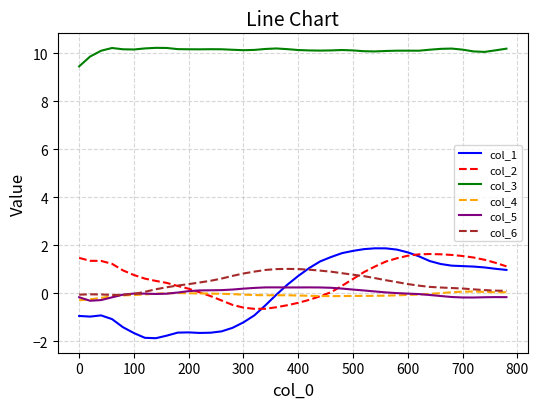

How many distinct data groups are displayed?

6